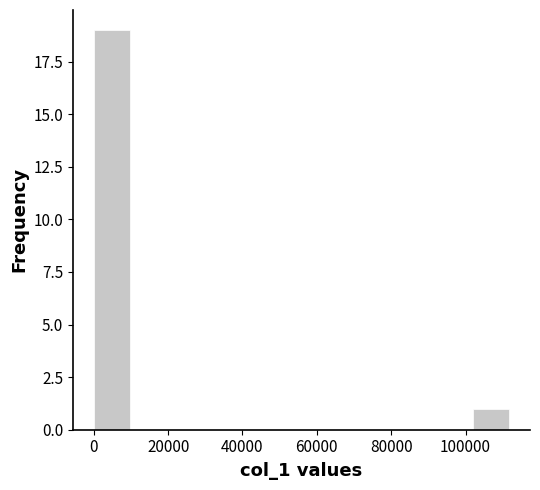

Which range on the x-axis has the tallest bar?

0 to 12000